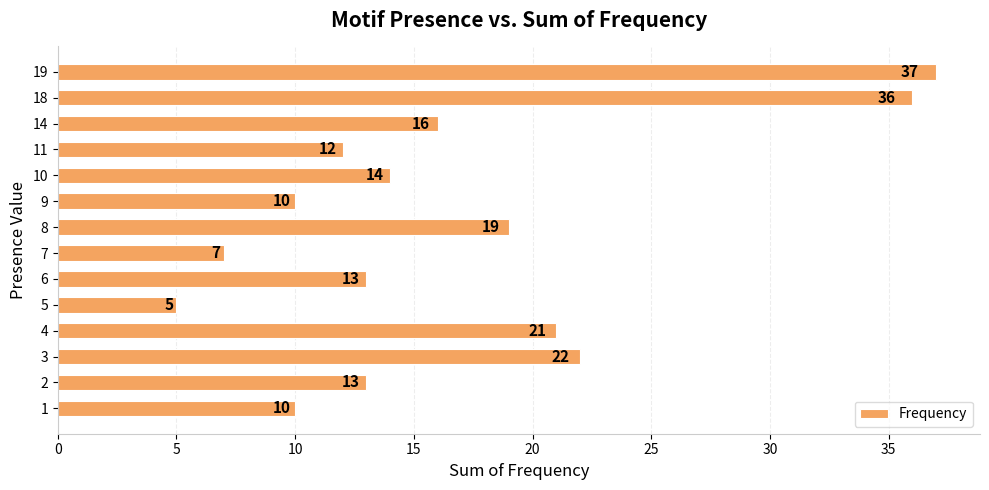

Are the bars horizontal?

Yes